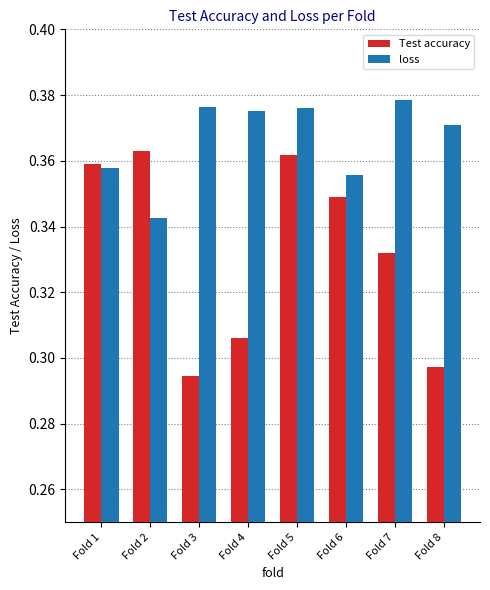

What is the sum of all Test accuracy values?

2.7